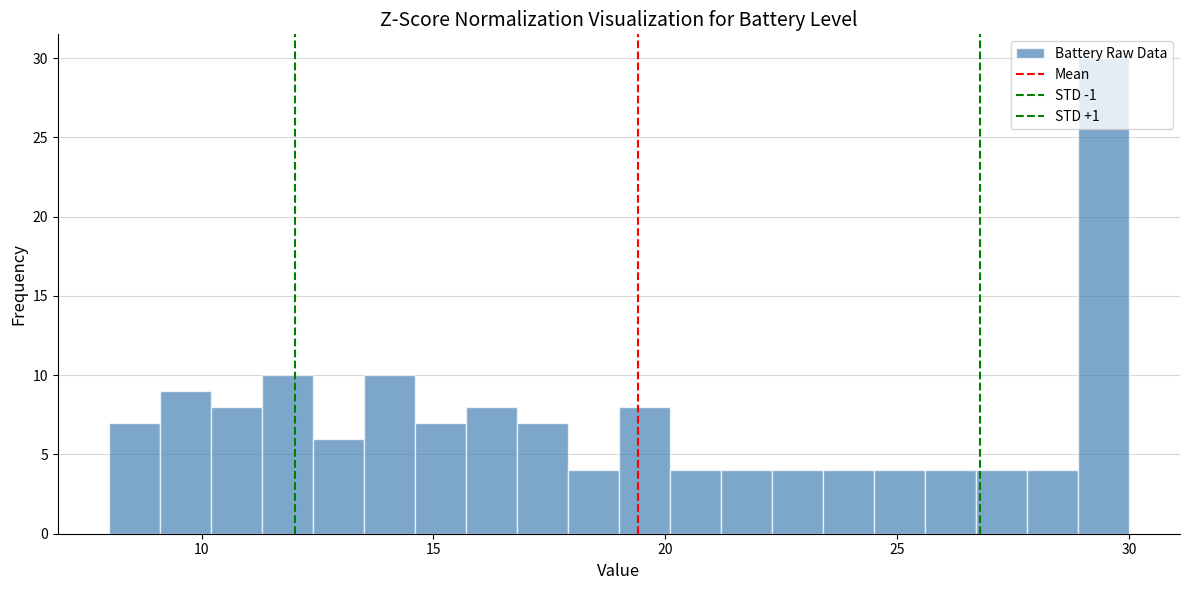

Around what value on the x-axis is the tallest bar? Give the approximate position of its centre, as read against the axis.

29.5